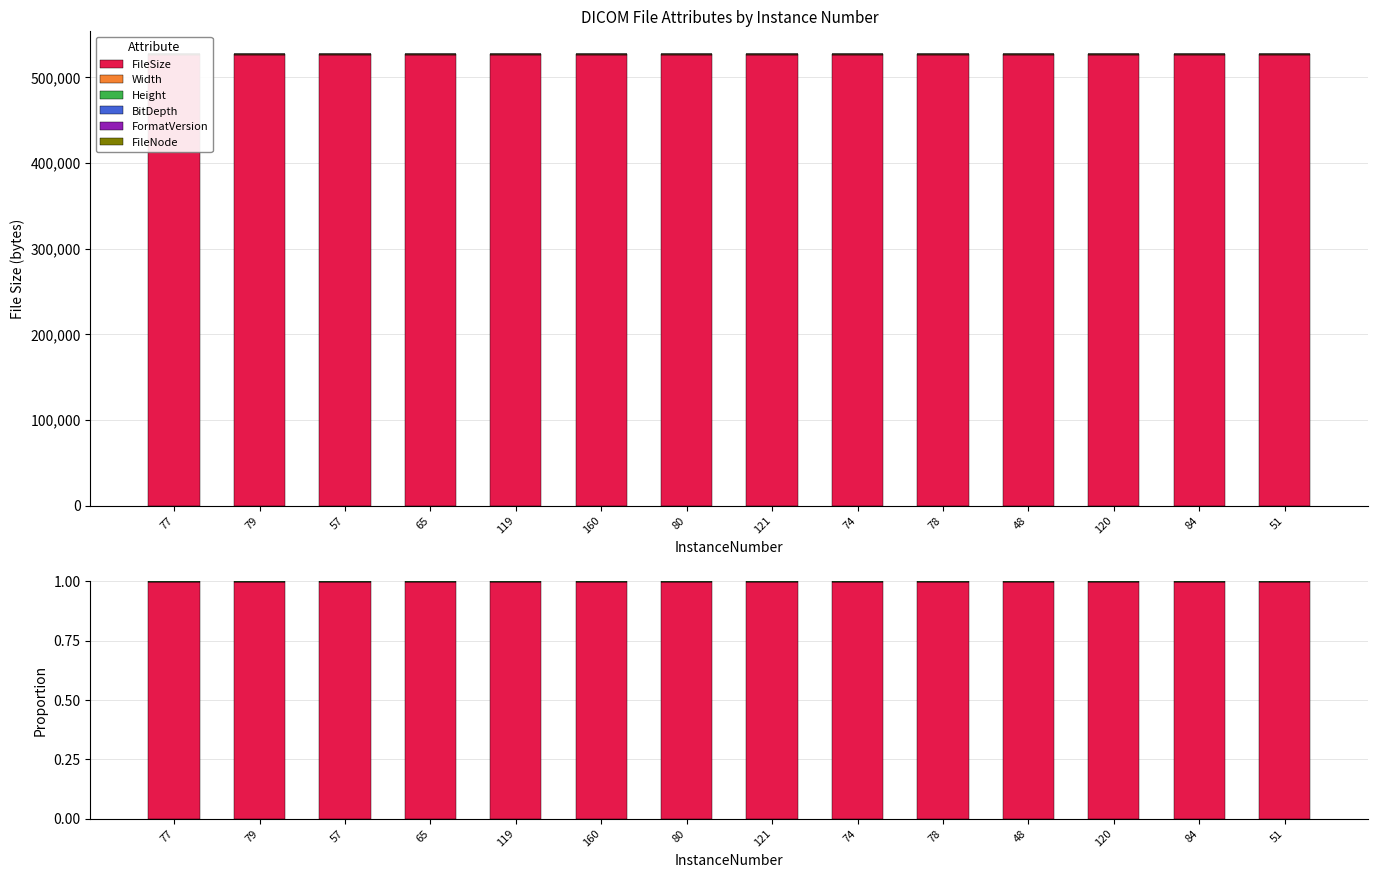

Is it true that Width equals 0.0 at 77?

False